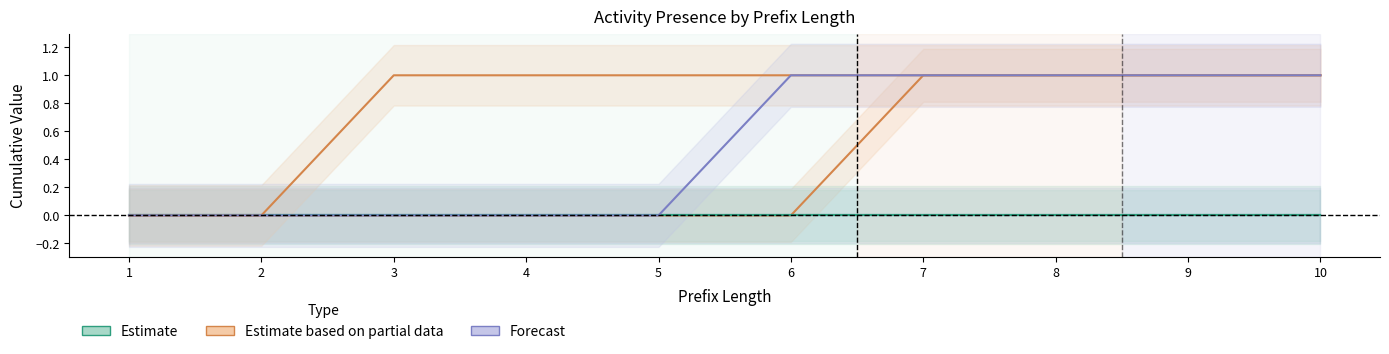

True or false: ER Triage has more than 2 interior local peaks.

False